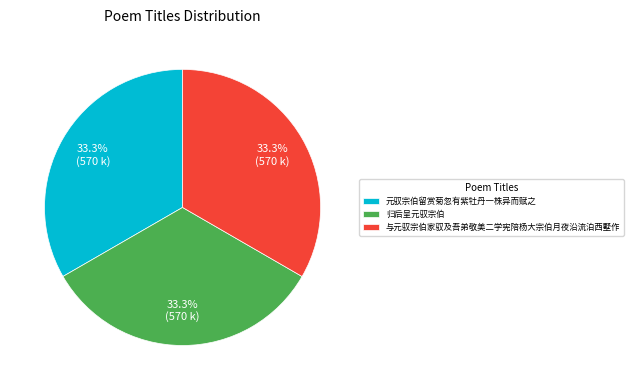

How many slices are in this pie chart?

3